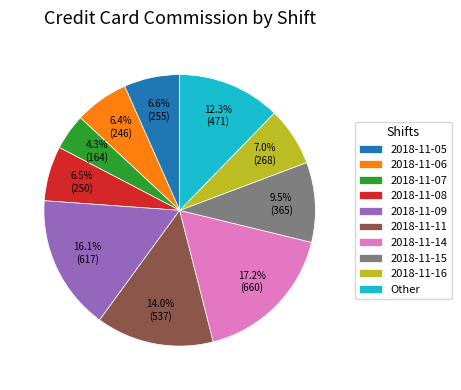

Is the sum of 2018-11-06 and 2018-11-09 greater than half?

No